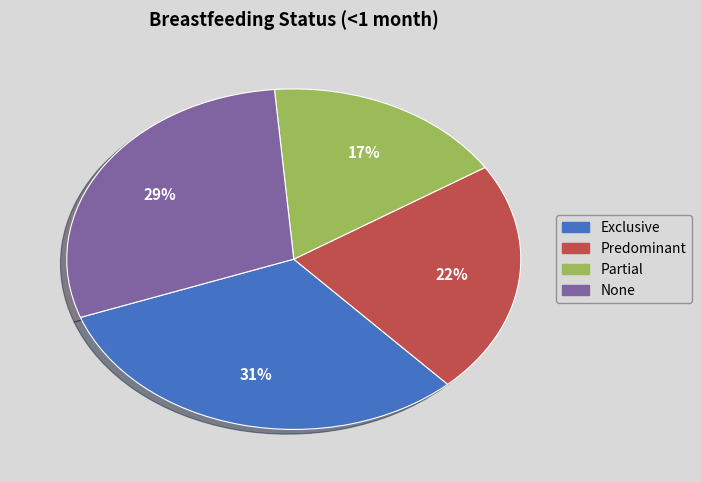

How many segments does this pie chart have?

4